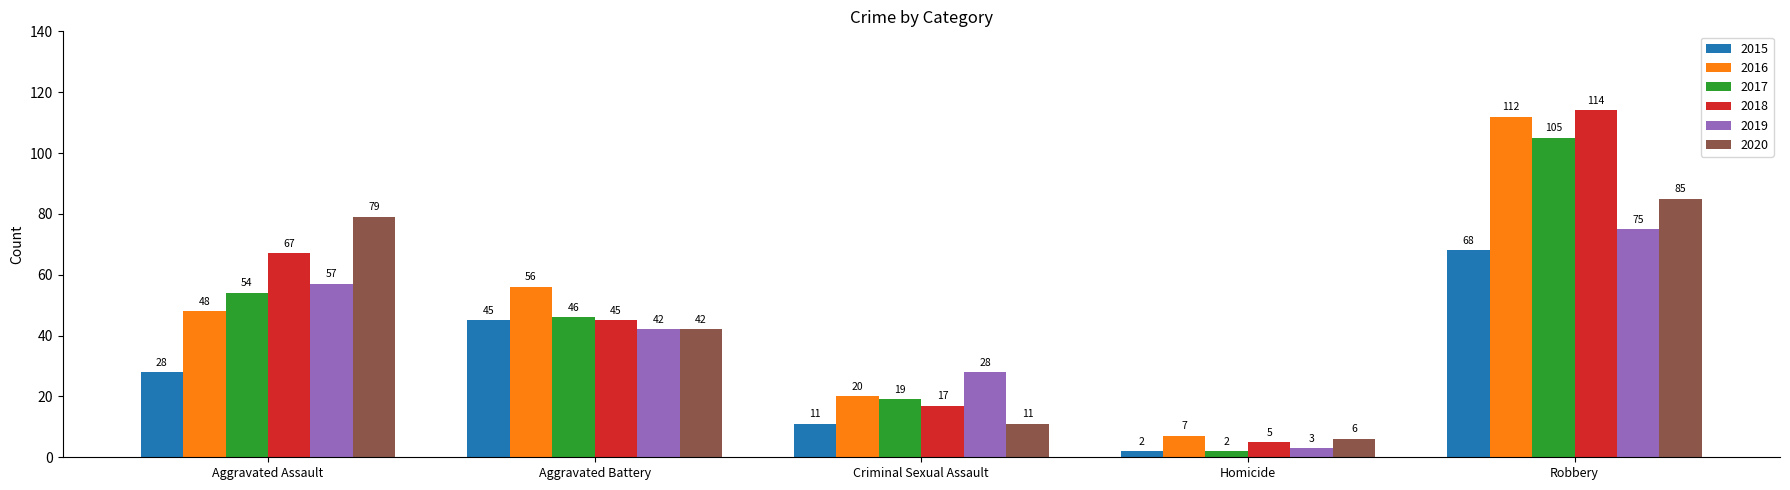

The 2020 series shows 11 at Criminal Sexual Assault. True or false?

True